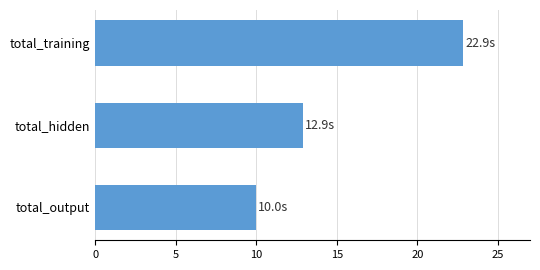

At which label is the value closest to 16?

total_hidden